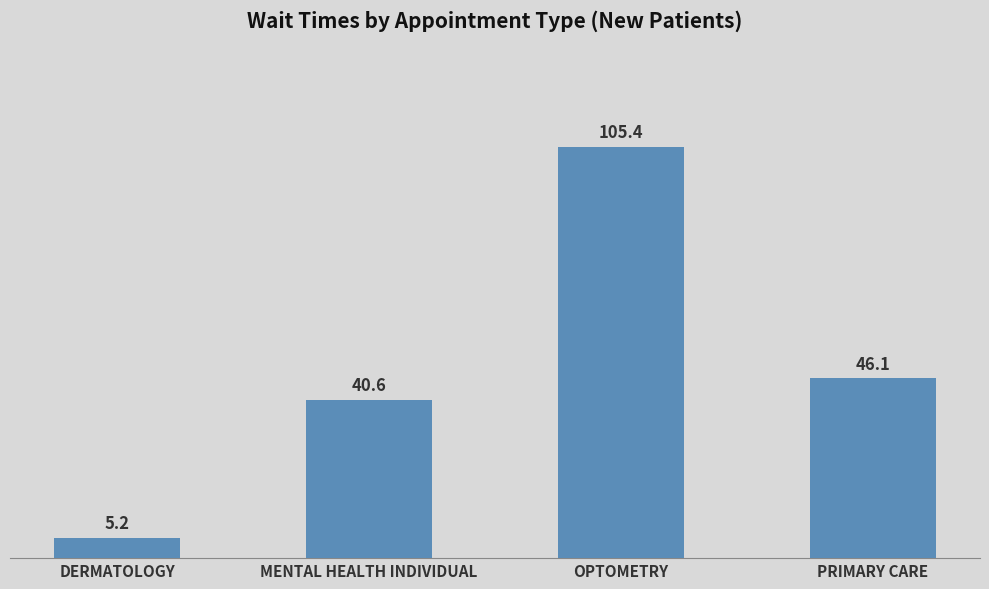

Where does the data first go above 46?

OPTOMETRY